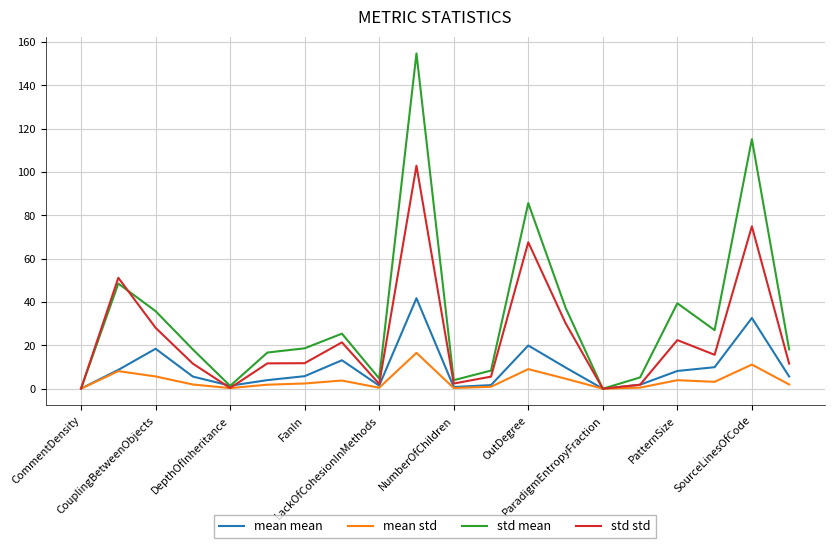

What is the maximum value shown in the chart?

154.7